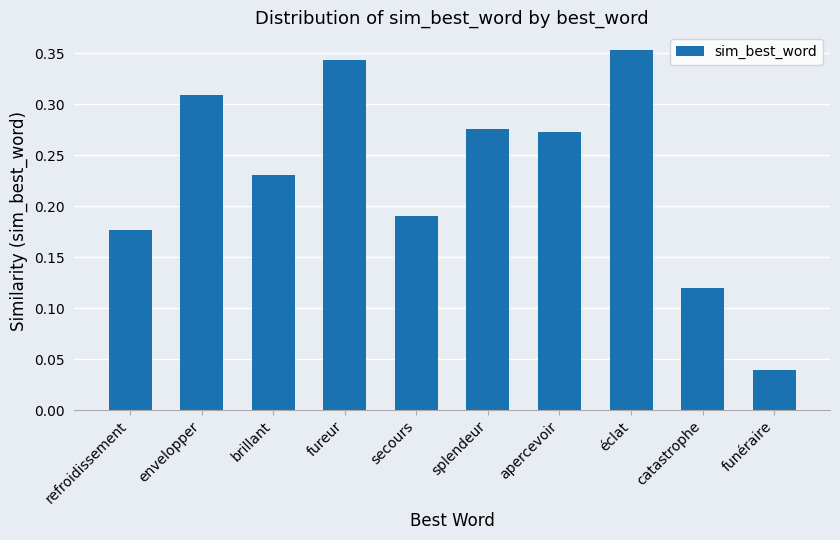

At which category does the chart reach its minimum across all series?

funéraire